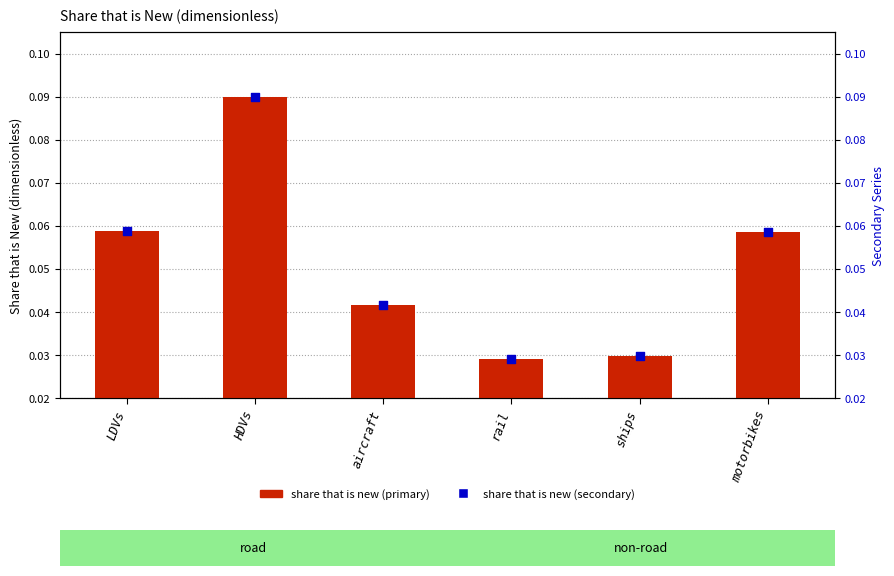

Which series has the widest spread of Y values?

share that is new